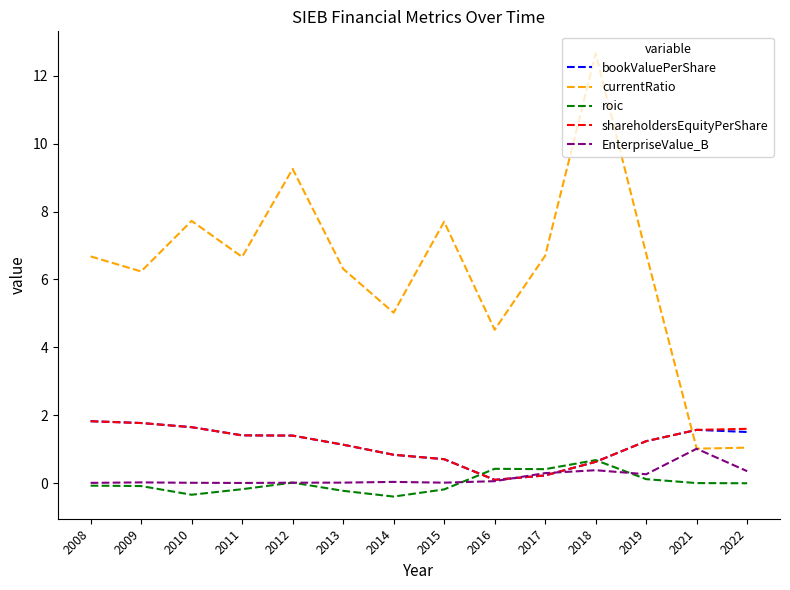

At which label does shareholdersEquityPerShare reach its minimum?

2016